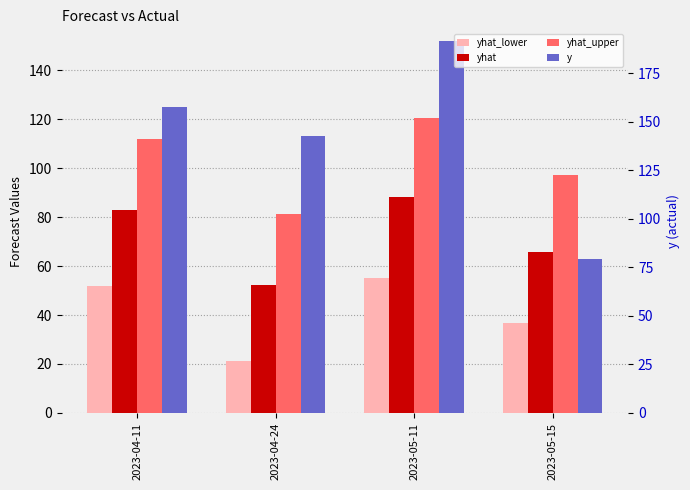

Which series has the largest total across all categories?

y